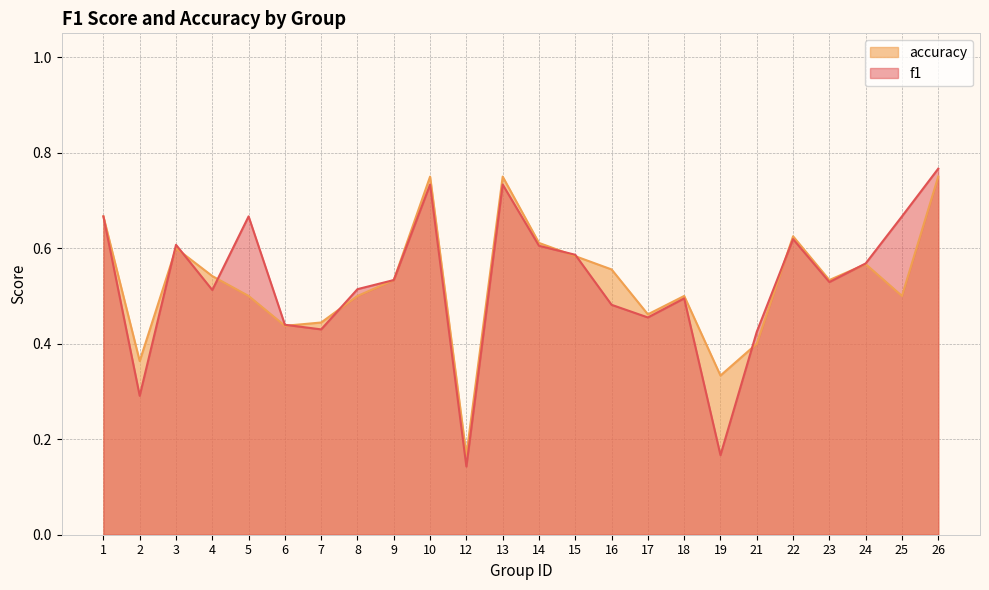

What are all the series names shown in the legend?

accuracy, f1